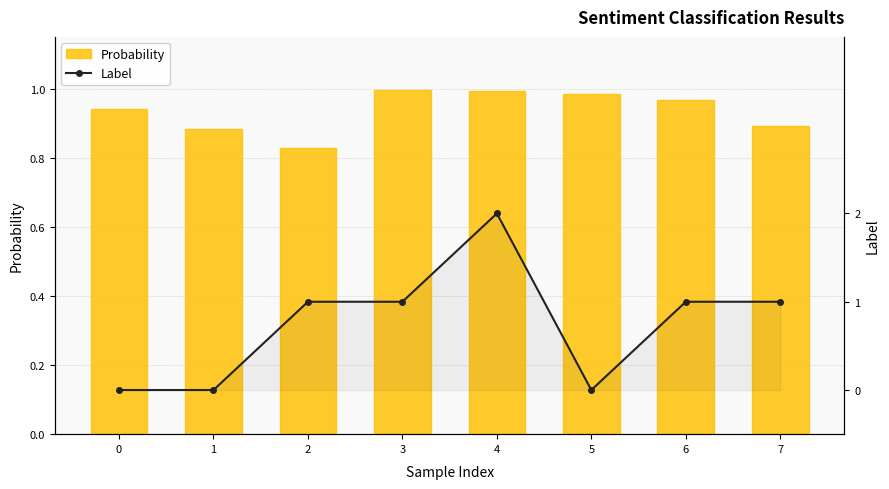

Reading left to right, transcribe all the data shown in this chart.

Probability: 0=0.9	1=0.9	2=0.8	3=1.0	4=1.0	5=1.0	6=1.0	7=0.9
Label: 0=0.0	1=0.0	2=1.0	3=1.0	4=2.0	5=0.0	6=1.0	7=1.0